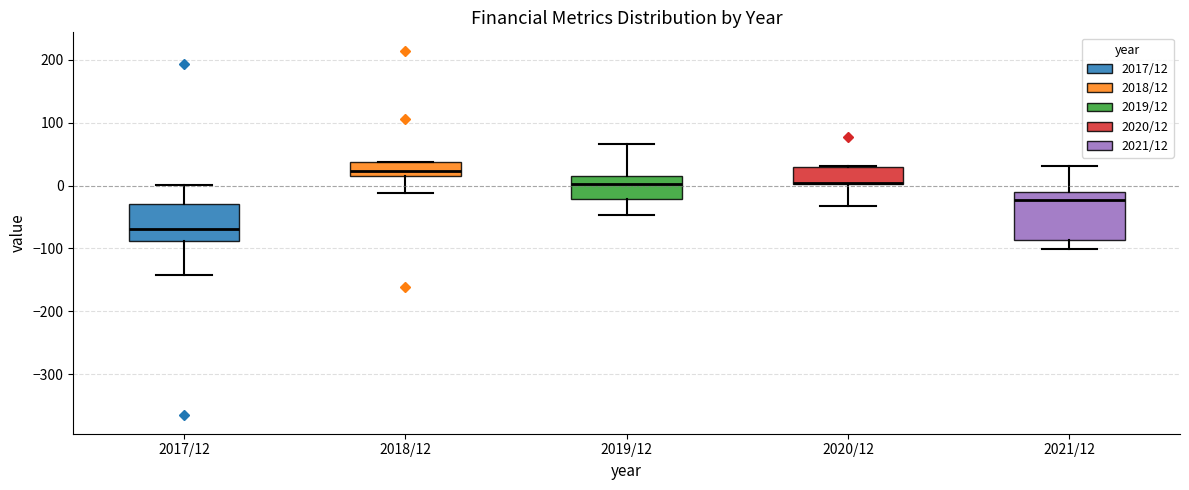

Where is the lower edge of the box for 2020/12 on the y-axis? The values are not printed on the chart, so give them approximately, as read against the axis.

0